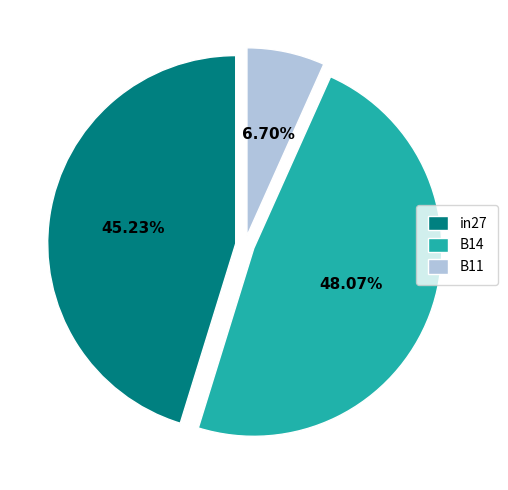

To the nearest percent, what is the average slice percentage?

33%